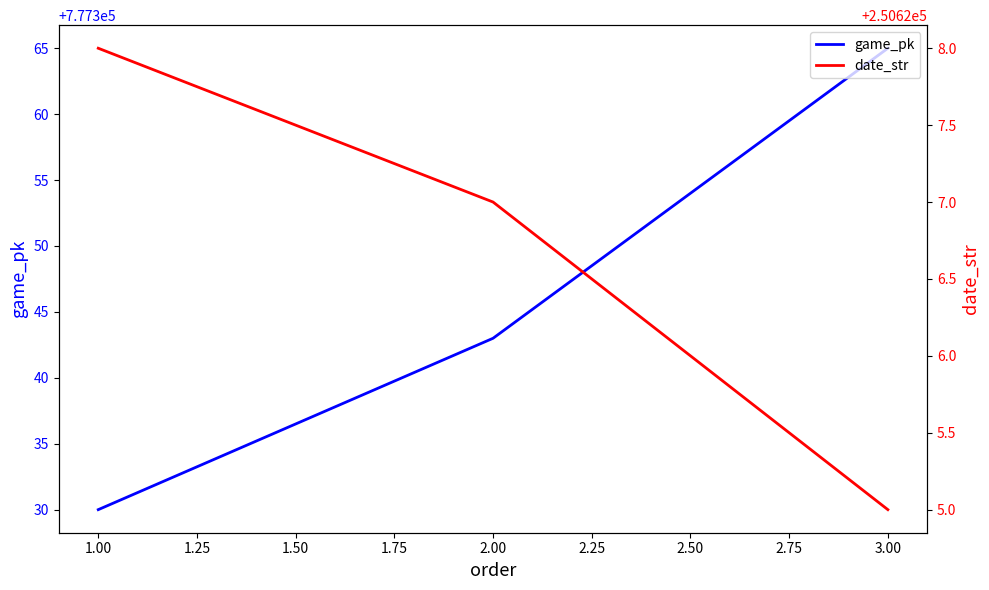

At which label is game_pk closest to 777347?

2.00